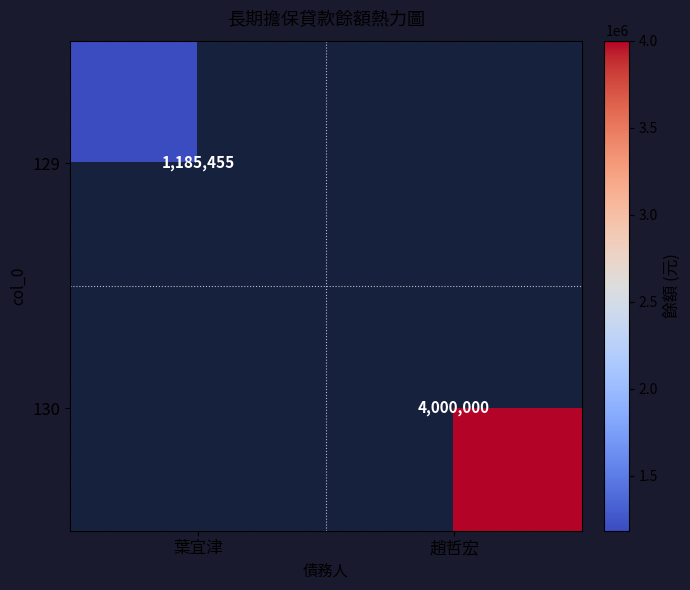

True or false: 129 has a value of 432804 at 葉宜津.

False